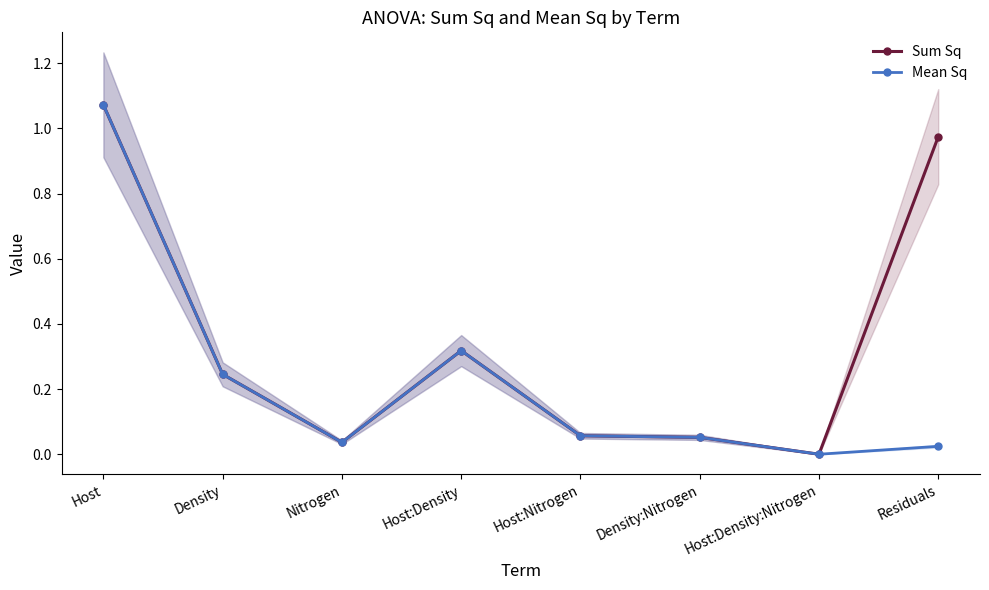

At how many categories does at least one series exceed 0?

8